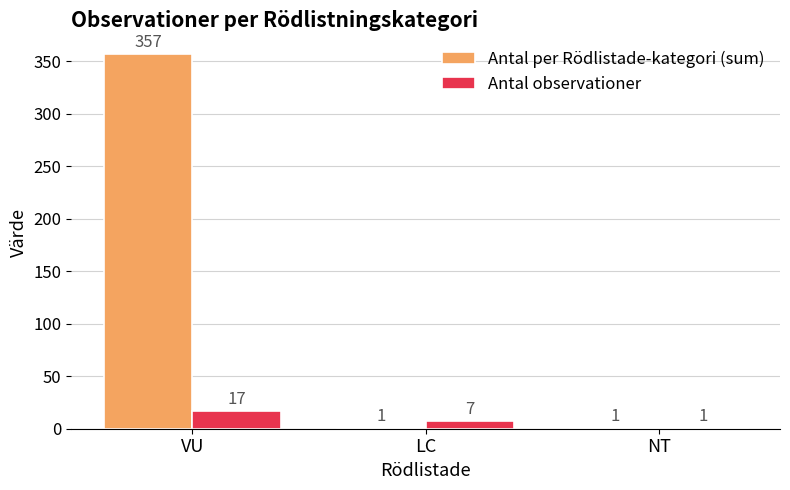

Read the Antal per Rödlistade-kategori (sum) value at VU.

357